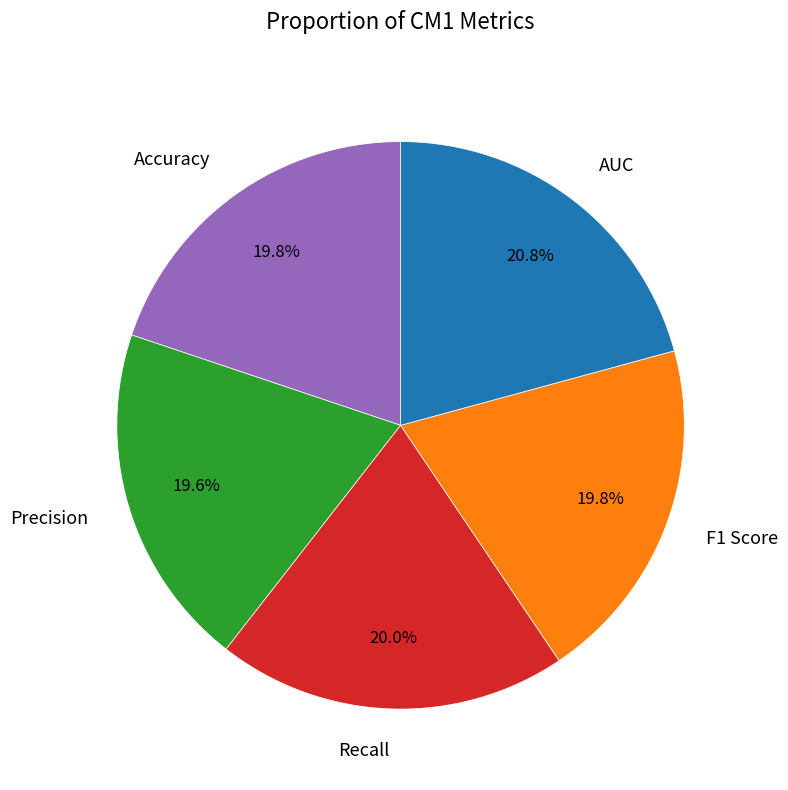

The Recall slice represents 20% of the pie. True or false?

True